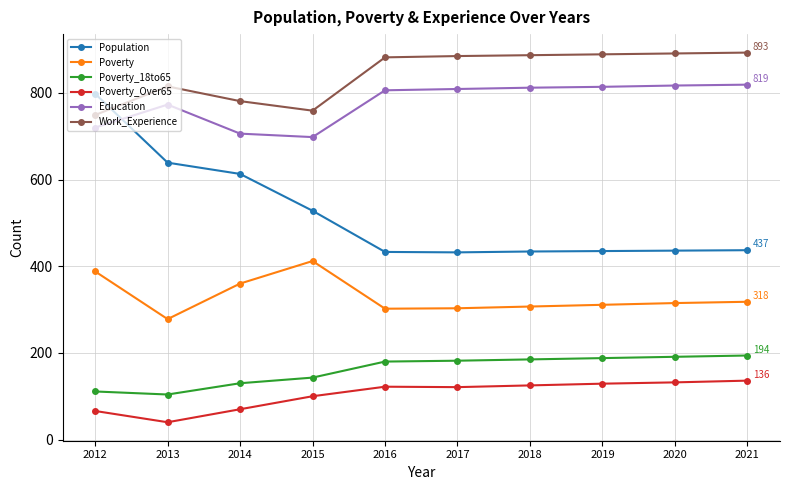

What is the difference between the highest and lowest values at 2017?

764